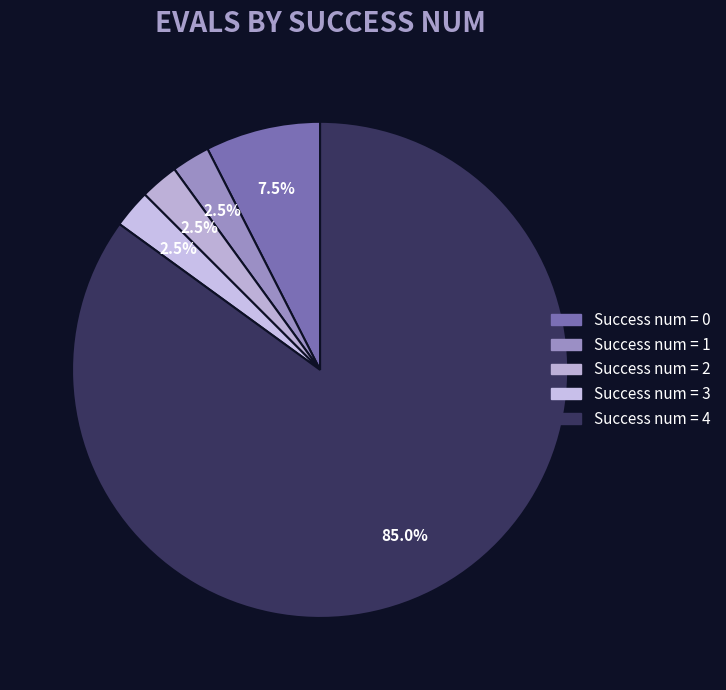

How many segments does this pie chart have?

5